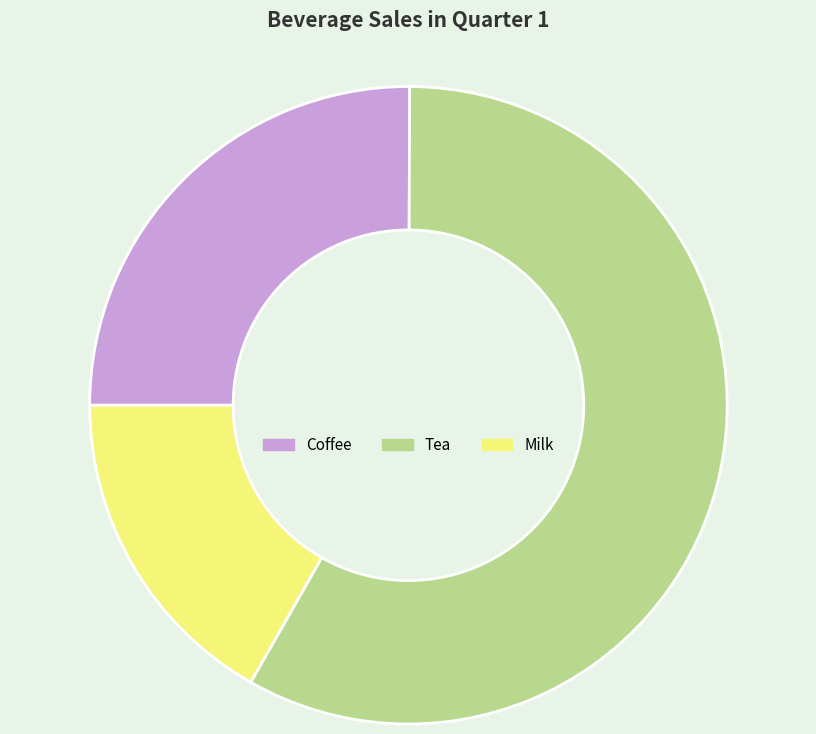

Rank the categories by value from highest to lowest.

Tea, Coffee, Milk